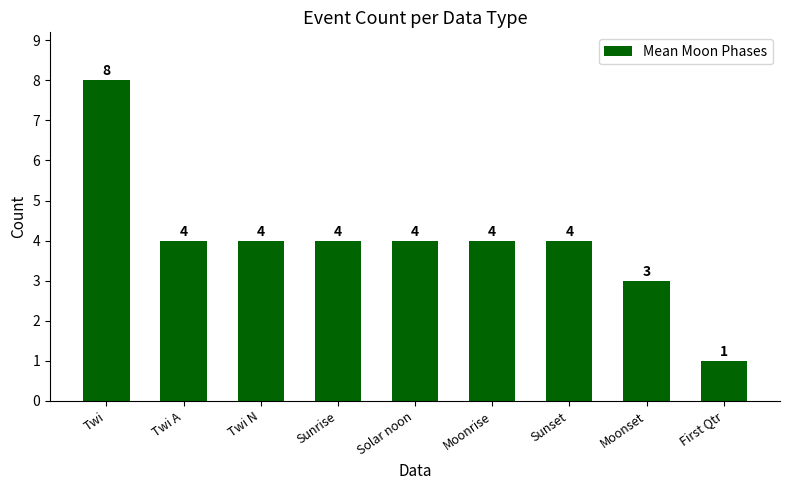

What is the change in value from Twi to Sunrise?

-4